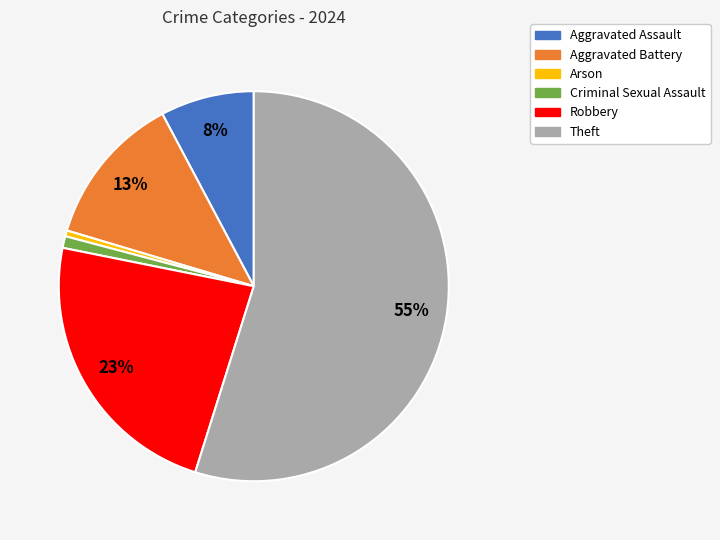

To the nearest percent, what is the average slice percentage?

17%